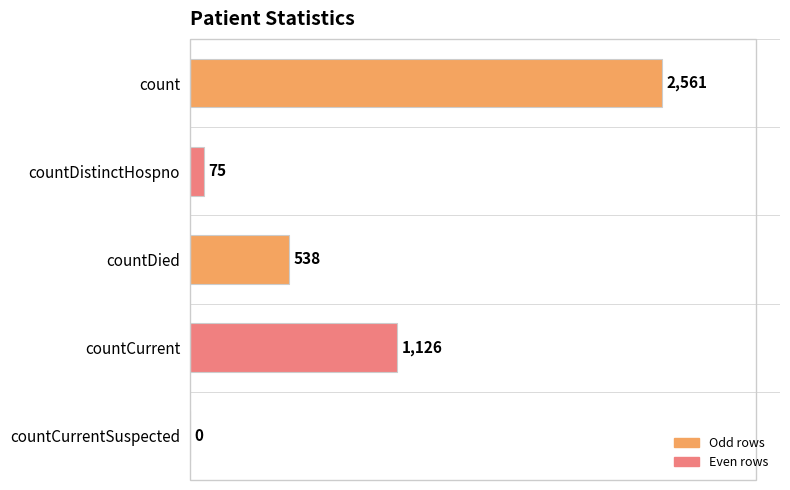

Between count and countCurrentSuspected, which is larger?

count